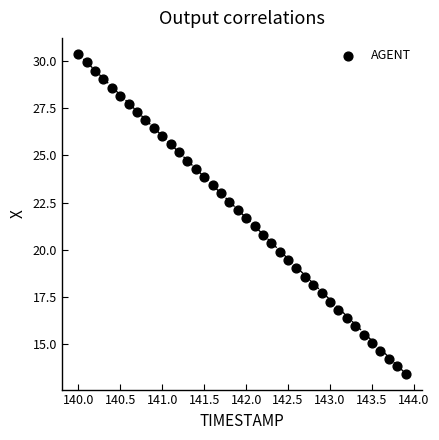

What is the range of Y values (max minus min)?

16.9